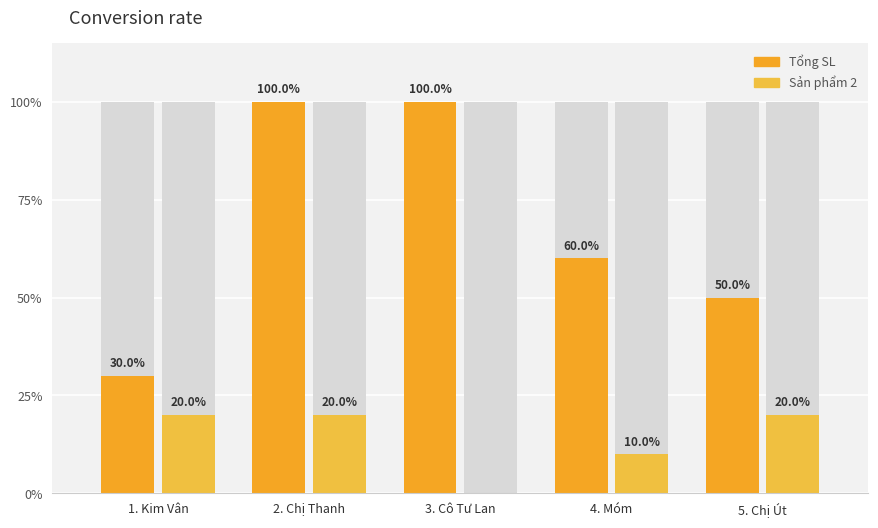

Rank the categories by Tổng SL value from lowest to highest.

1. Kim Vân, 5. Chị Út, 4. Móm, 2. Chị Thanh, 3. Cô Tư Lan